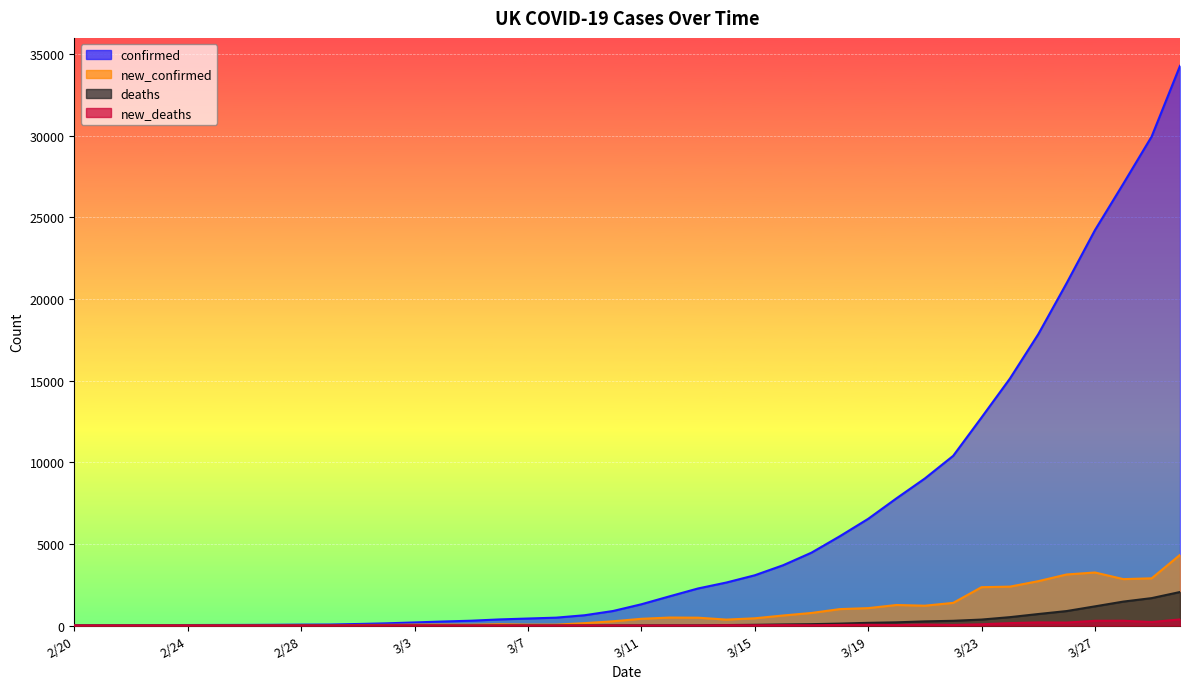

What is the spread (max minus min) of values at 3/7?

428